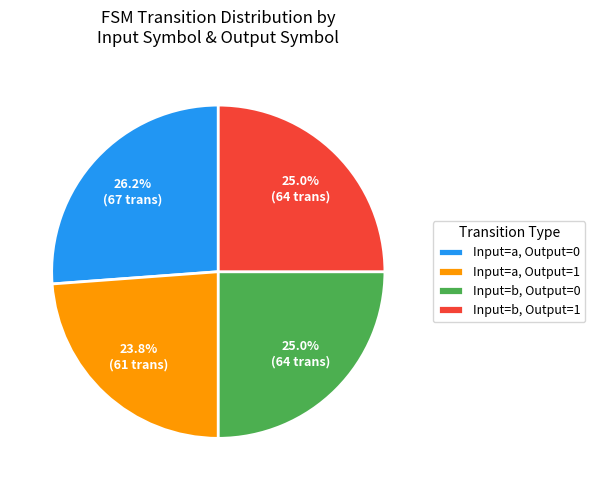

Does any single category account for the majority?

No